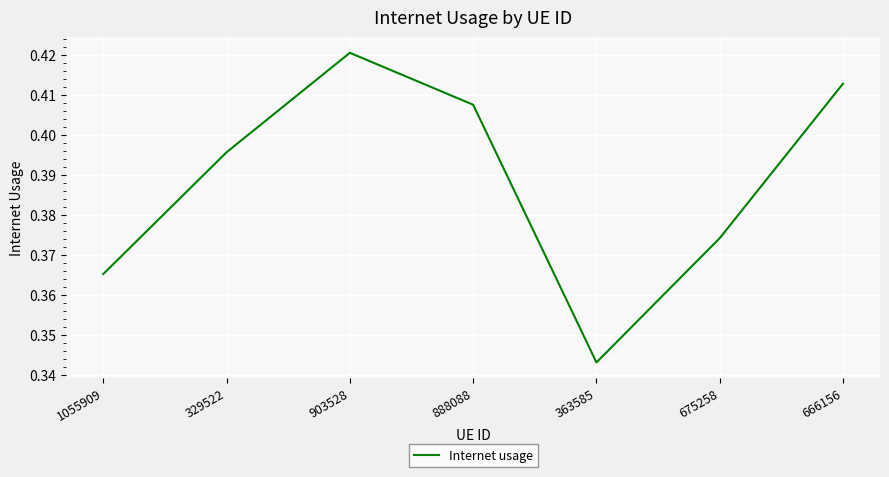

How many series are shown in this chart?

1